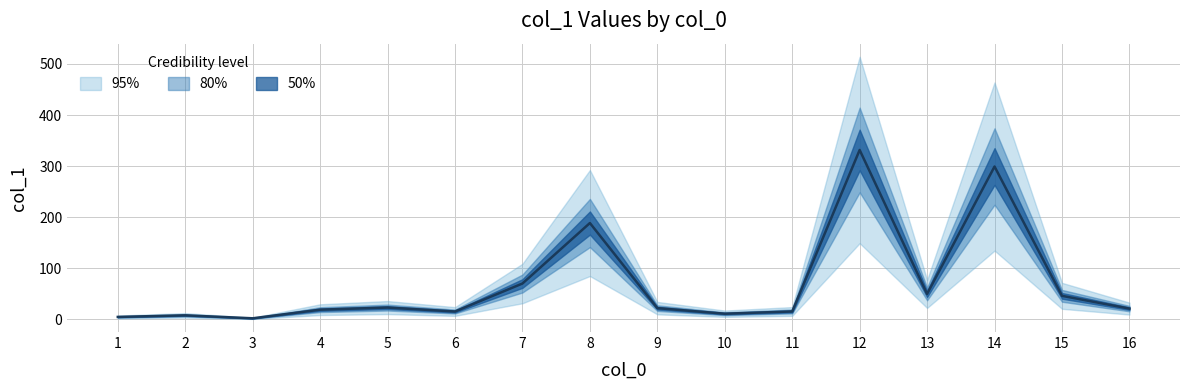

The value at 3 is 2.2. True or false?

True